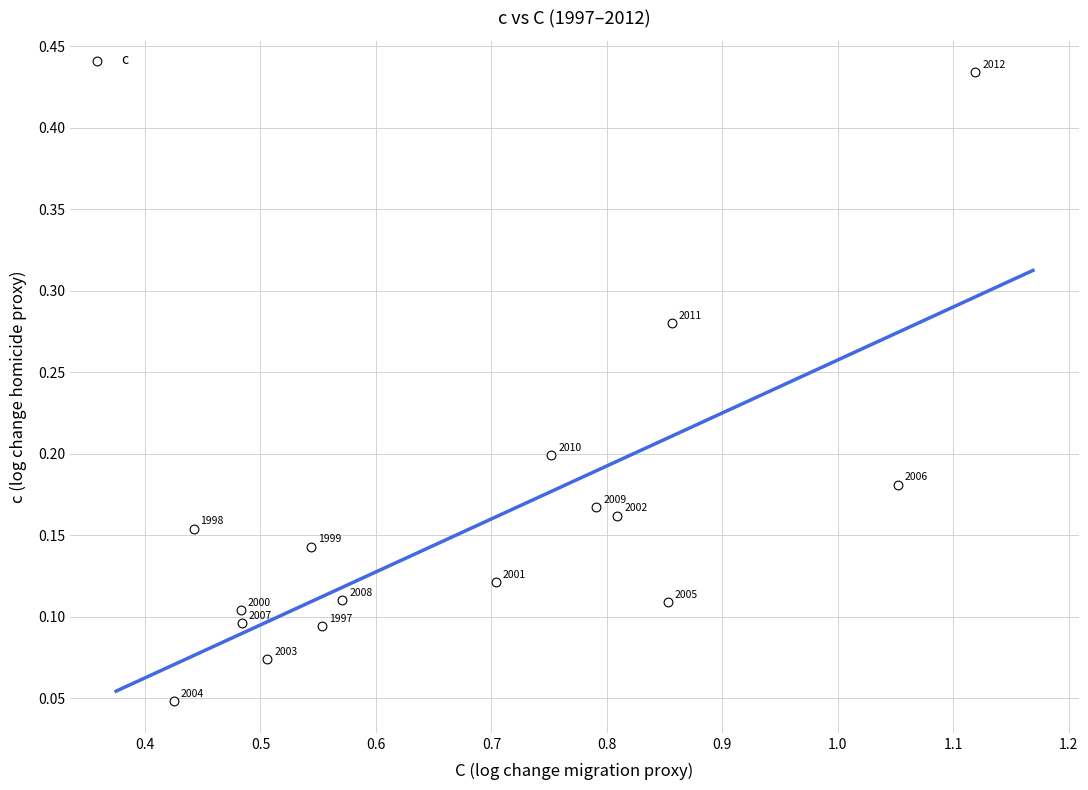

What is the range of X values (max minus min)?

0.7